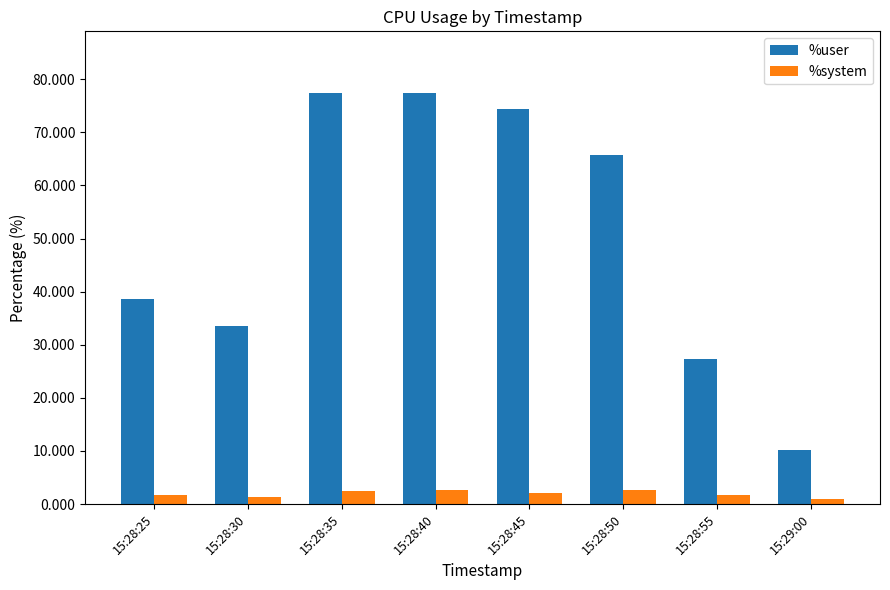

What value does the %user series have at 15:29:00?

10.2